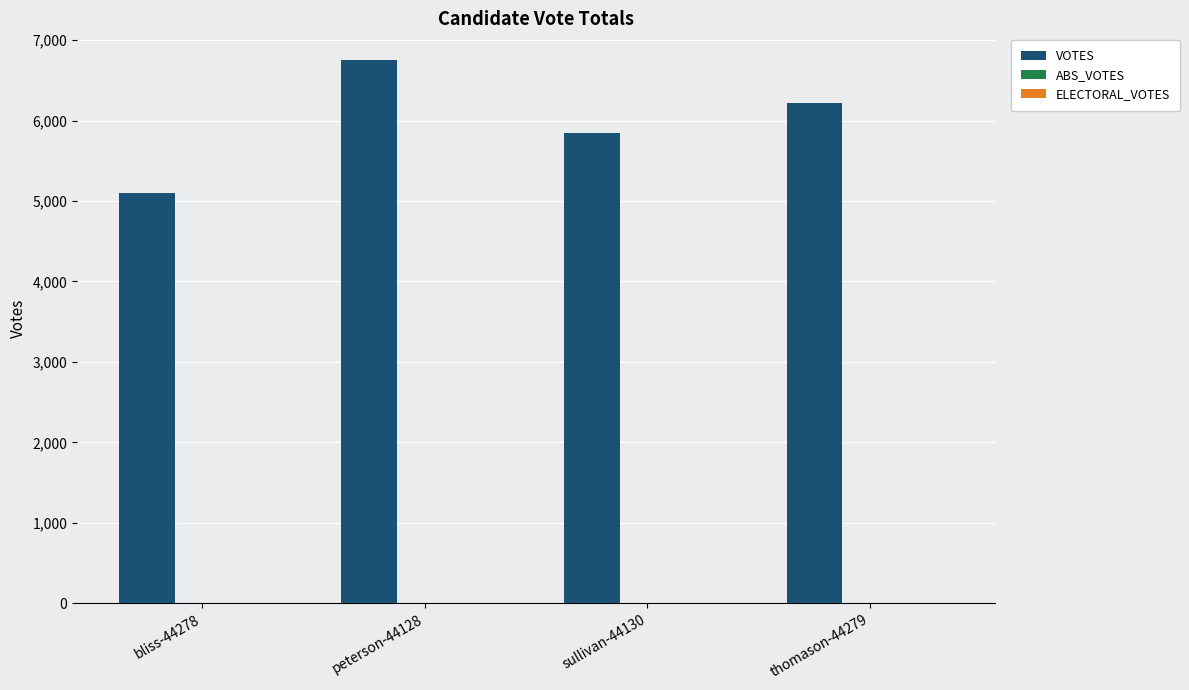

Which has a higher value, bliss-44278 or sullivan-44130?

sullivan-44130